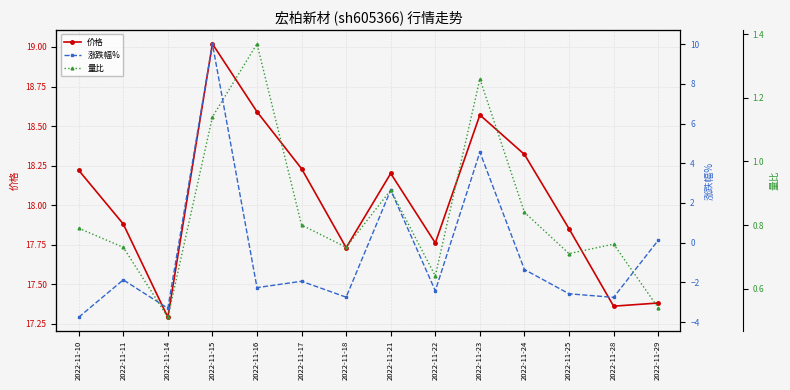

True or false: 价格 has a value of 5.0 at 2022-11-14.

False